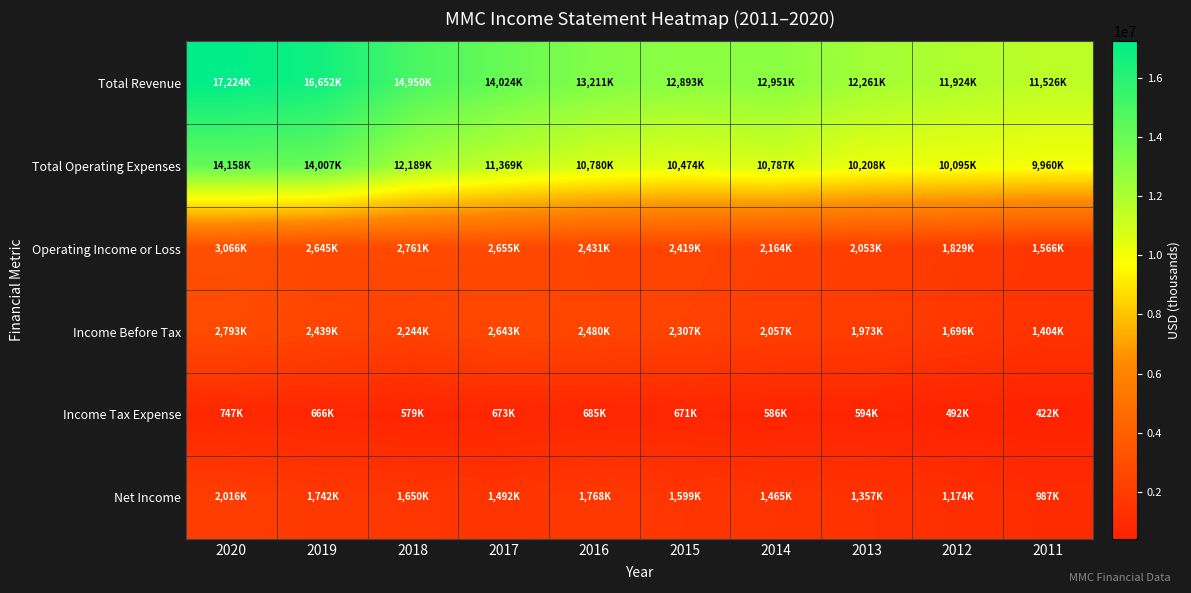

List the series in order of their peak value, highest first.

Total Revenue, Total Operating Expenses, Operating Income or Loss, Income Before Tax, Net Income, Income Tax Expense